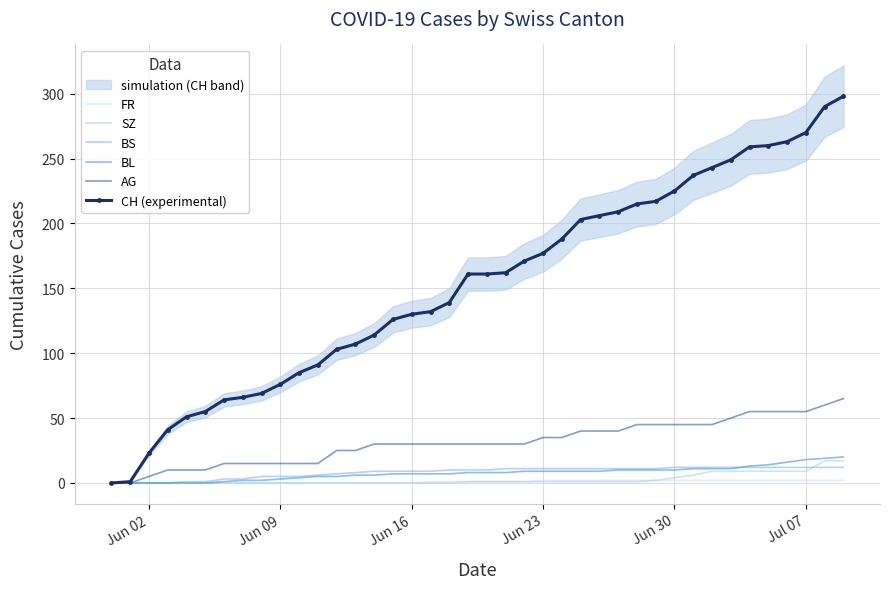

Is the value of CH (experimental) at 18 greater than the value of FR at 9?

Yes